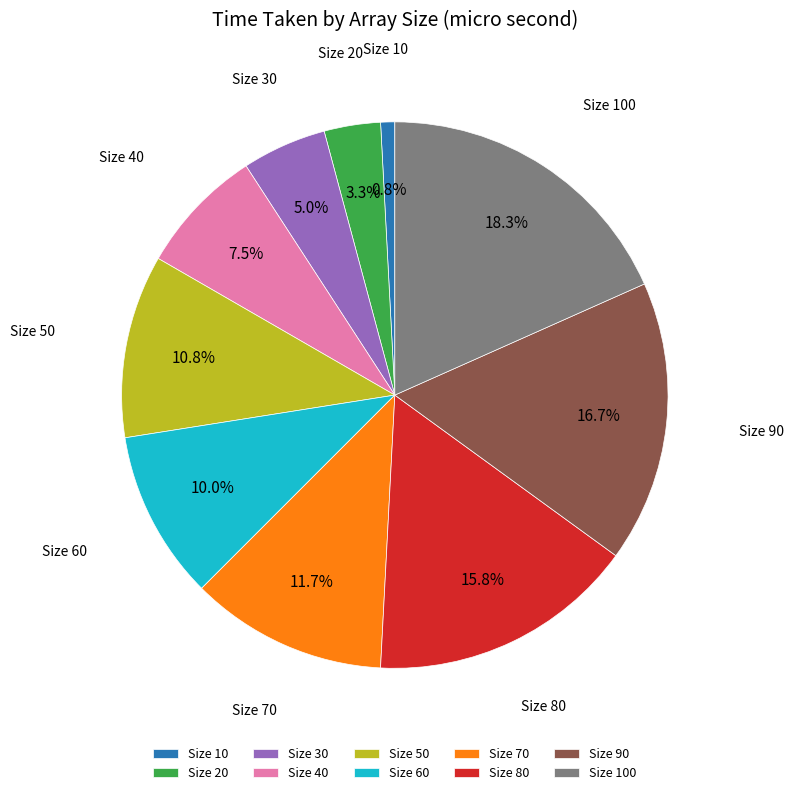

Between Size 50 and Size 60, which is larger?

Size 50